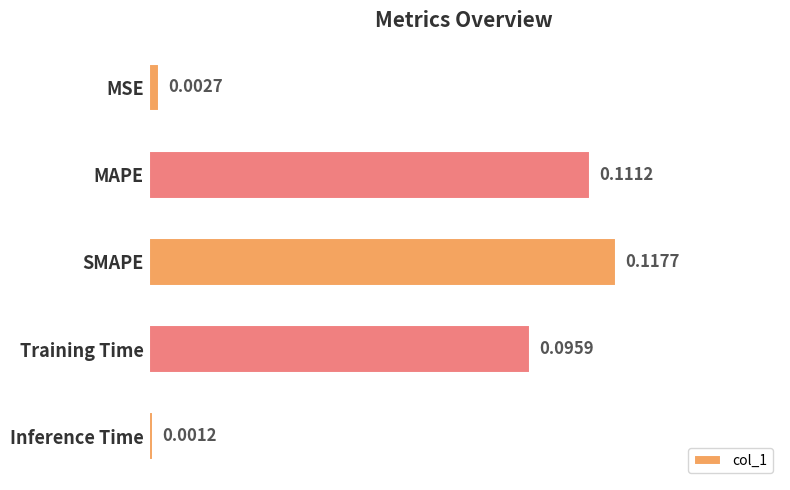

Rank the categories by value from lowest to highest.

Inference Time, MSE, Training Time, MAPE, SMAPE